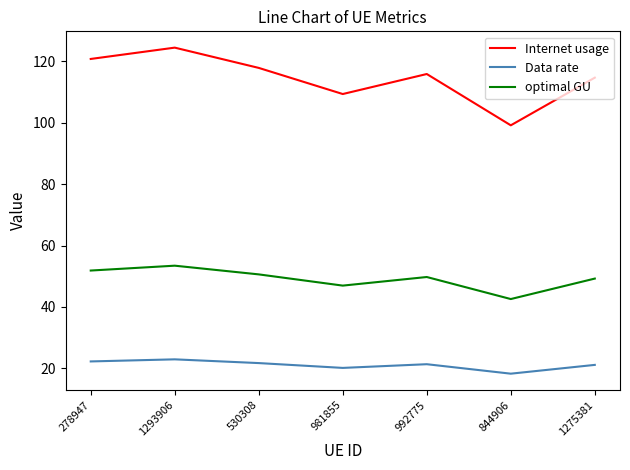

Rank the series by their maximum value, from lowest to highest.

Data rate, optimal GU, Internet usage